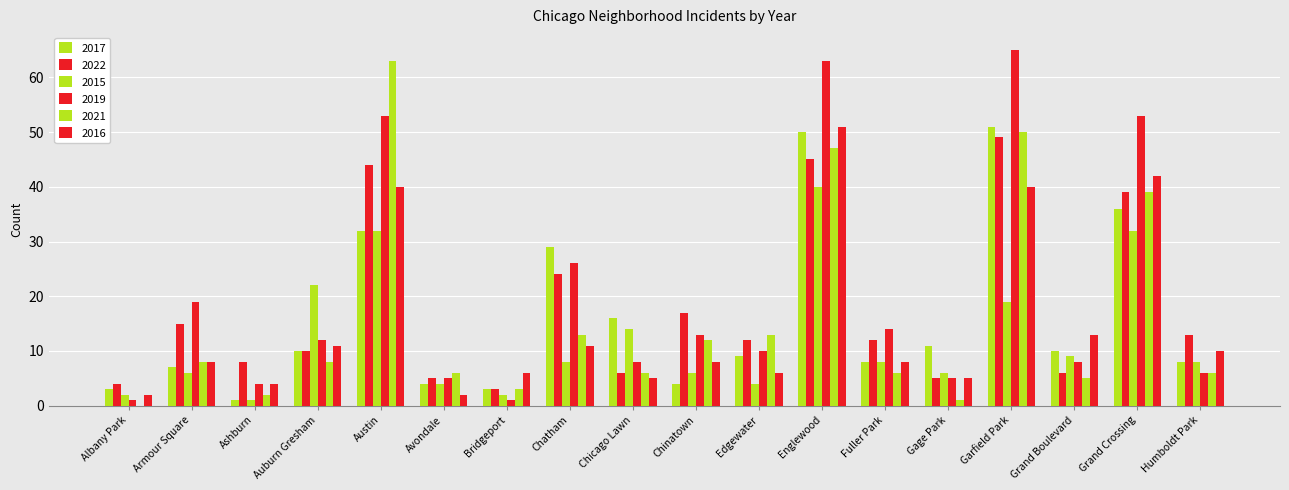

What is the maximum value for 2015?

40